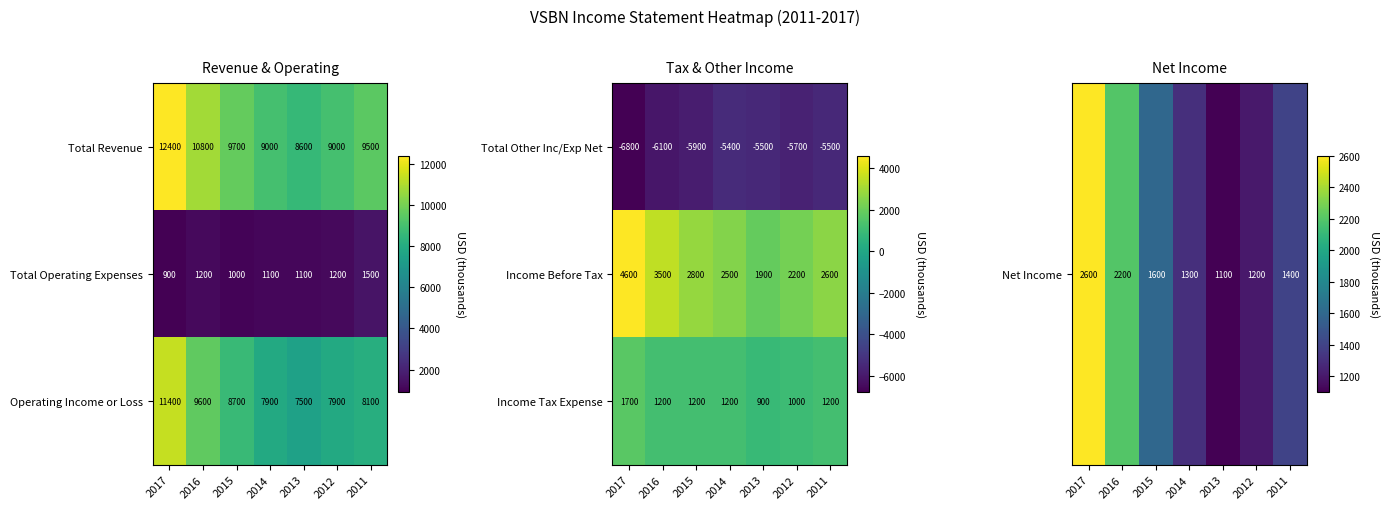

True or false: Operating Income or Loss has a value of 1672 at 2013.

False